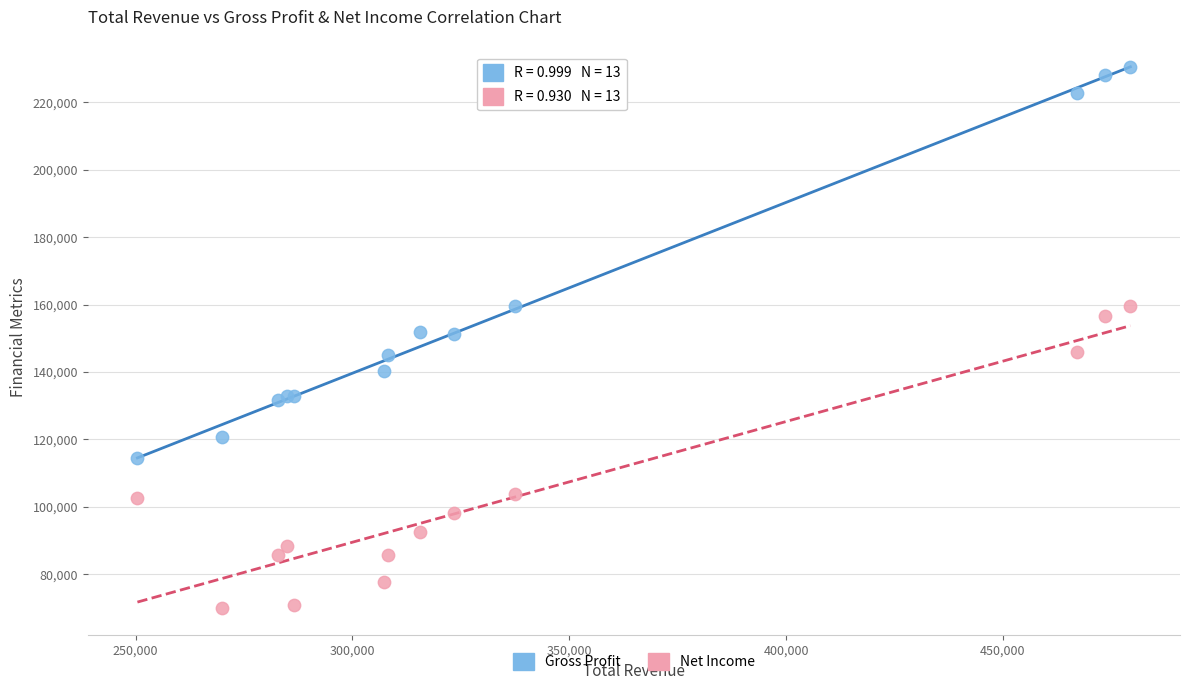

Which series has the widest spread of Y values?

Gross Profit